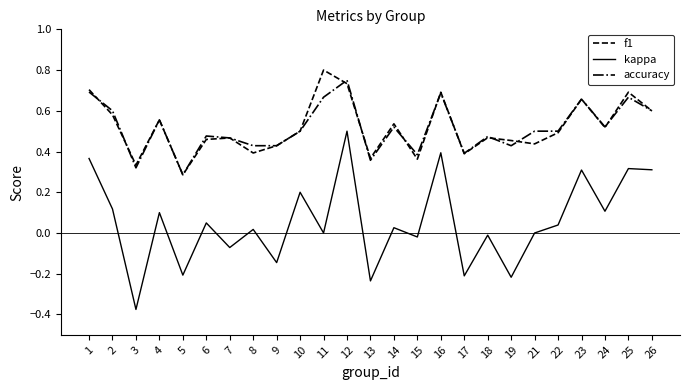

Which category has the lowest value in the accuracy series?

5